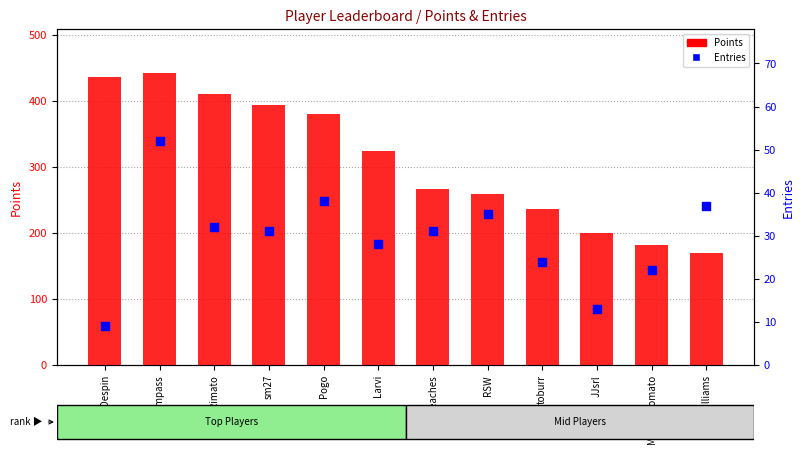

At how many categories does at least one series exceed 49?

12